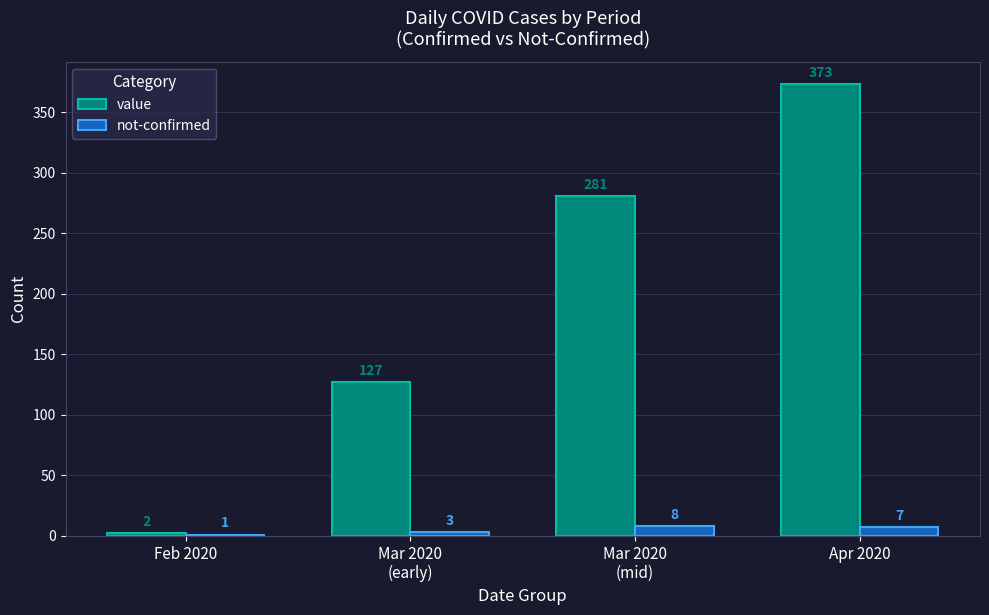

What is the maximum value shown in the chart?

373